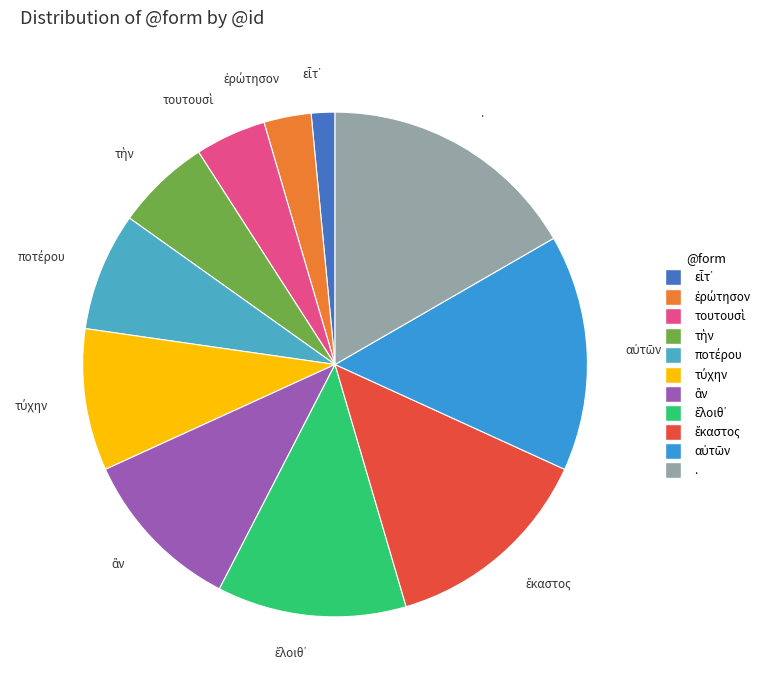

Which category has the biggest portion of the pie?

.